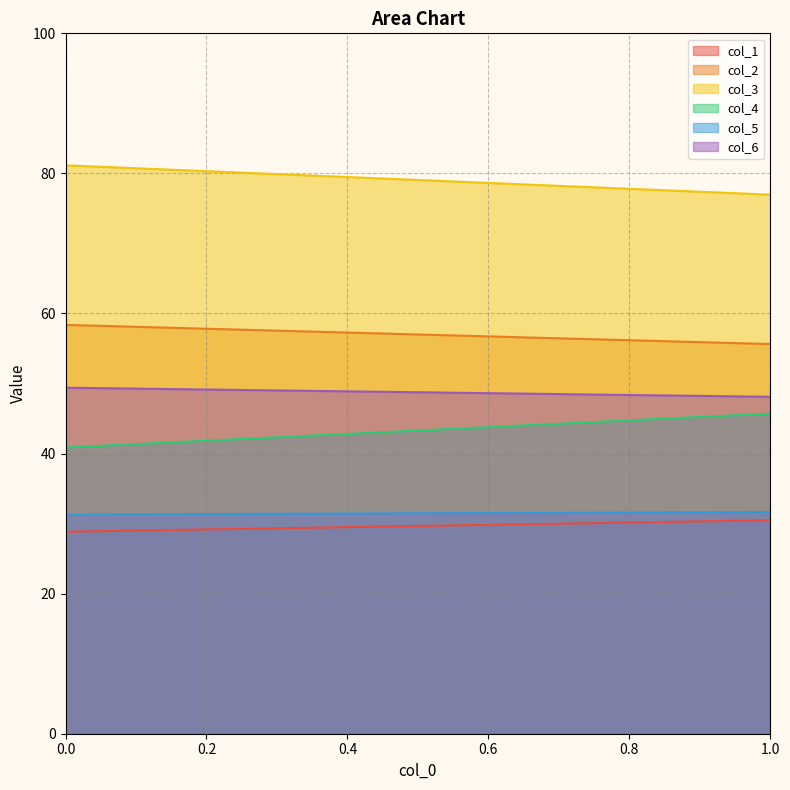

Reading right to left, what are all the values shown in this chart?

col_1: 1=30.5	0=28.8
col_2: 1=55.6	0=58.4
col_3: 1=77.0	0=81.2
col_4: 1=45.7	0=40.9
col_5: 1=31.6	0=31.3
col_6: 1=48.1	0=49.4